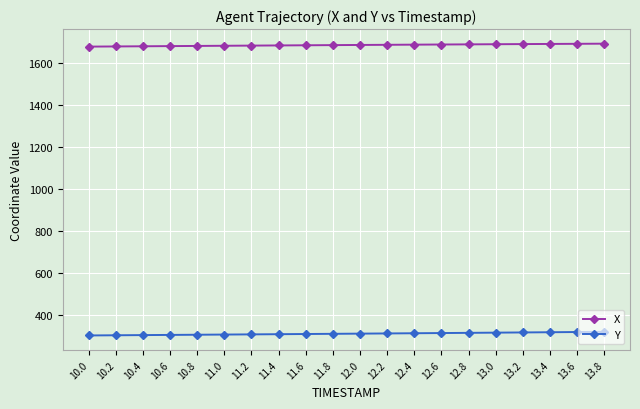

The value of Y at 11.2 is 309.7. True or false?

True